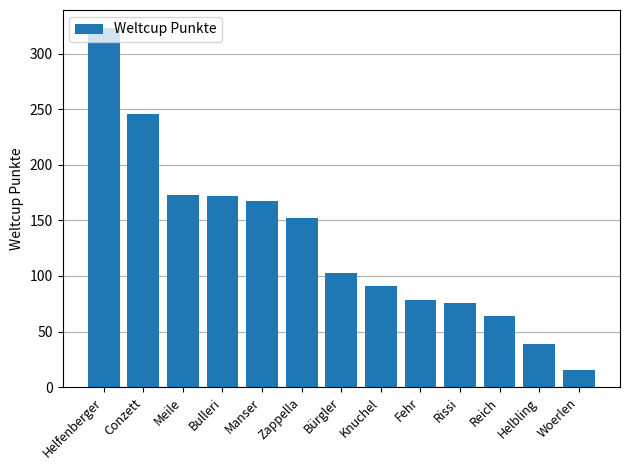

Approximately how many times larger is the value at Manser compared to Zappella?

1.1